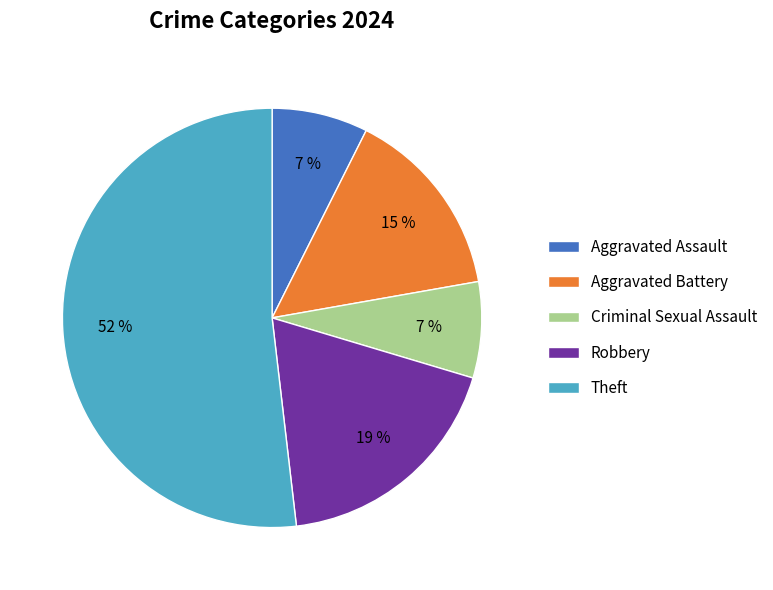

Is there a majority slice in this chart?

Yes